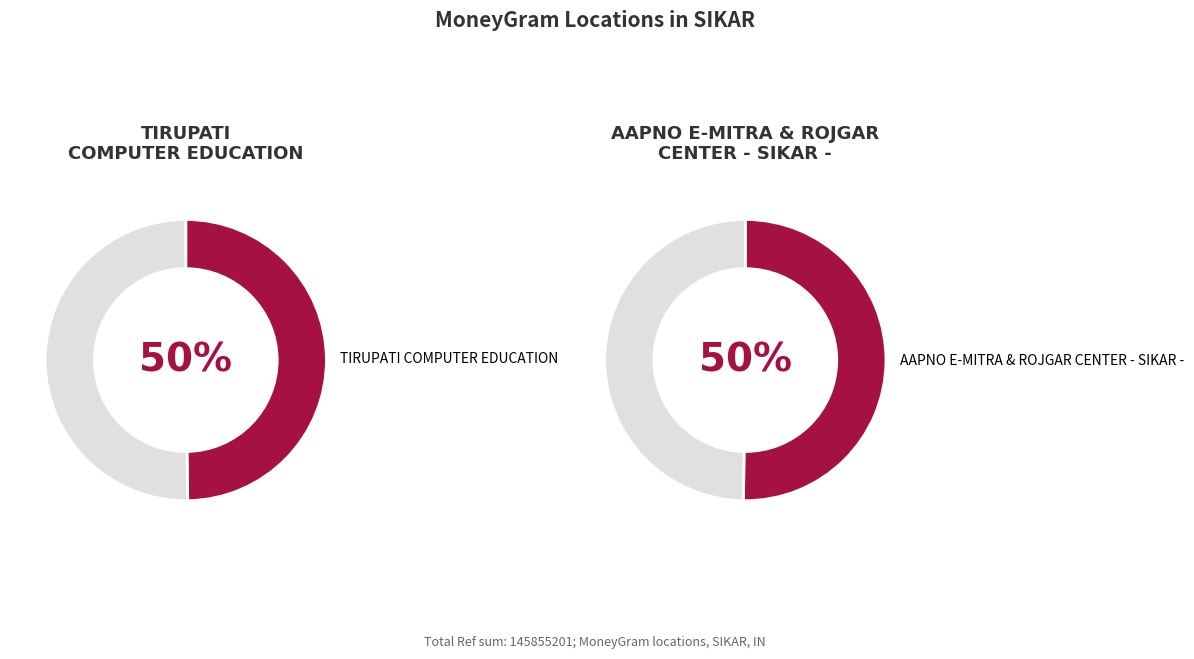

Is TIRUPATI COMPUTER EDUCATION the majority of the pie?

No